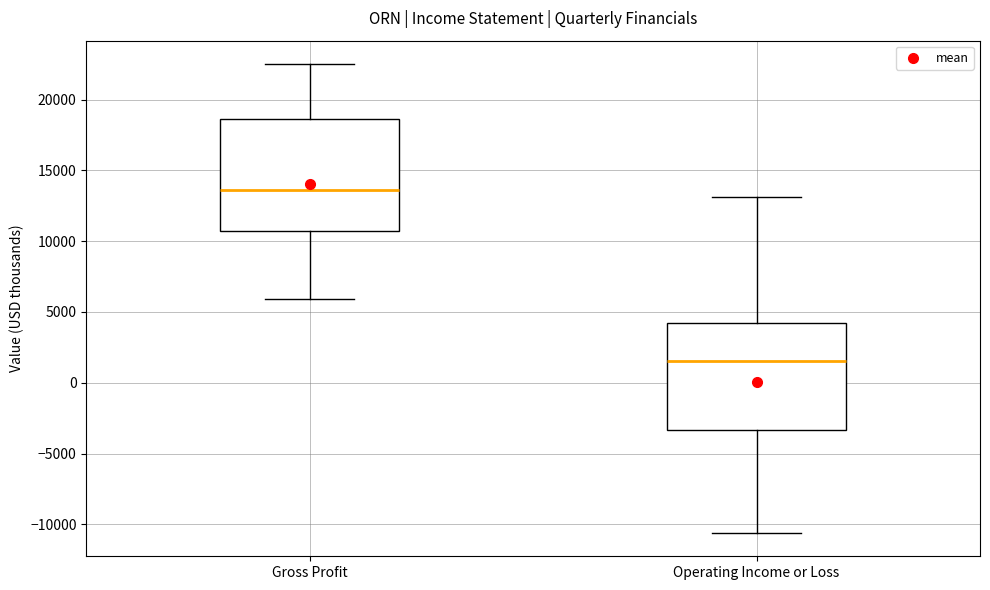

Reading left to right, transcribe this box plot: for each box, give where its median line is, the range the box spans, and where its two whiskers end, as read against the y-axis. The values are not printed on the chart, so give them approximately, as read against the axis.

Gross Profit: median 13500, box 10500 to 18500, whiskers 6000 to 22500
Operating Income or Loss: median 1500, box -3500 to 4500, whiskers -10500 to 13000